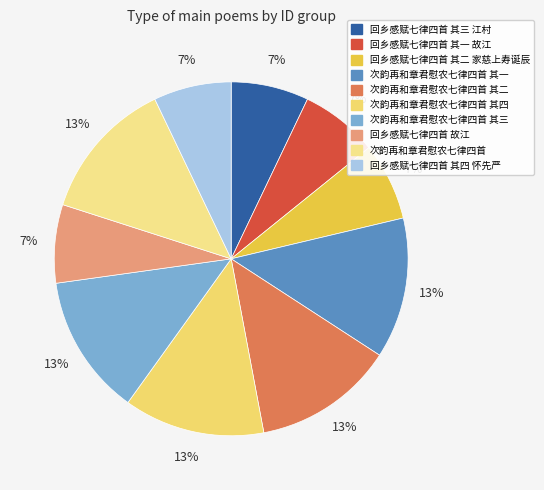

How many slices are in this pie chart?

10